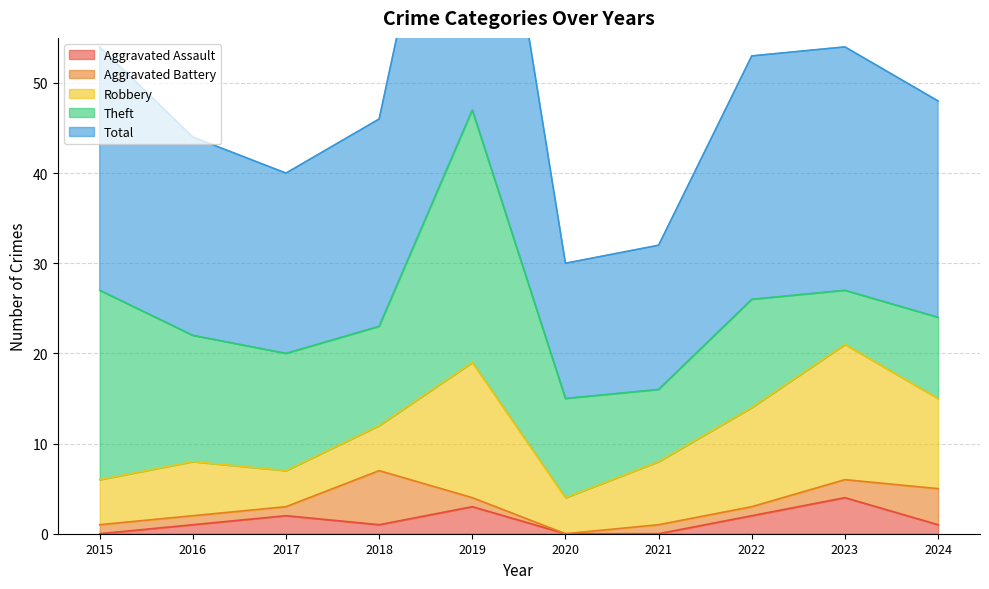

What value does the Robbery series have at 2022, to the nearest 10?

10